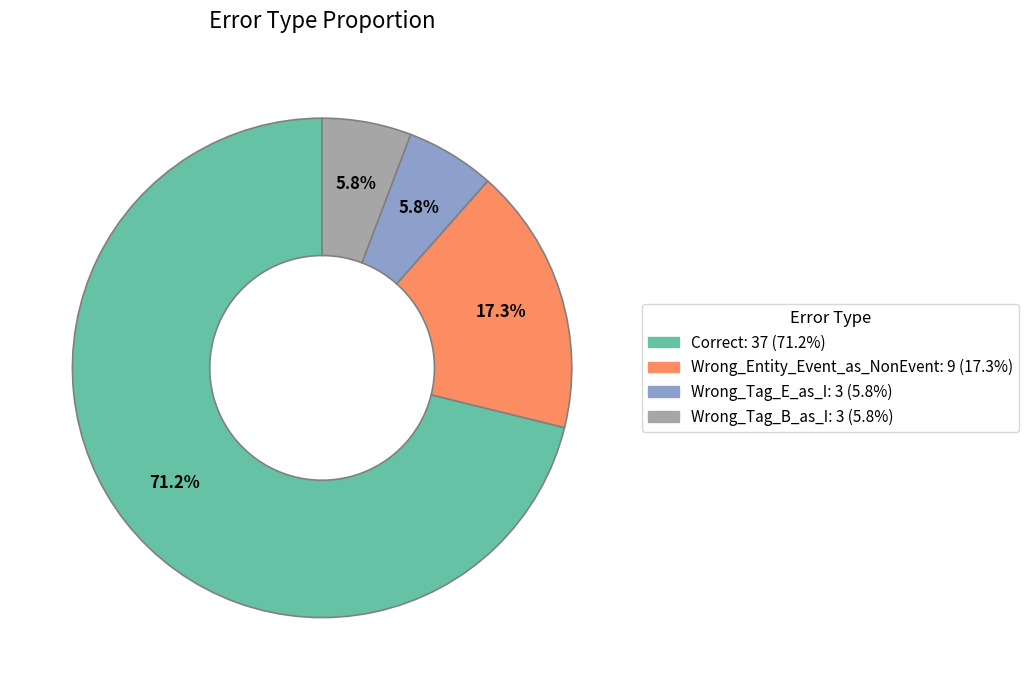

Is there a majority slice in this chart?

Yes